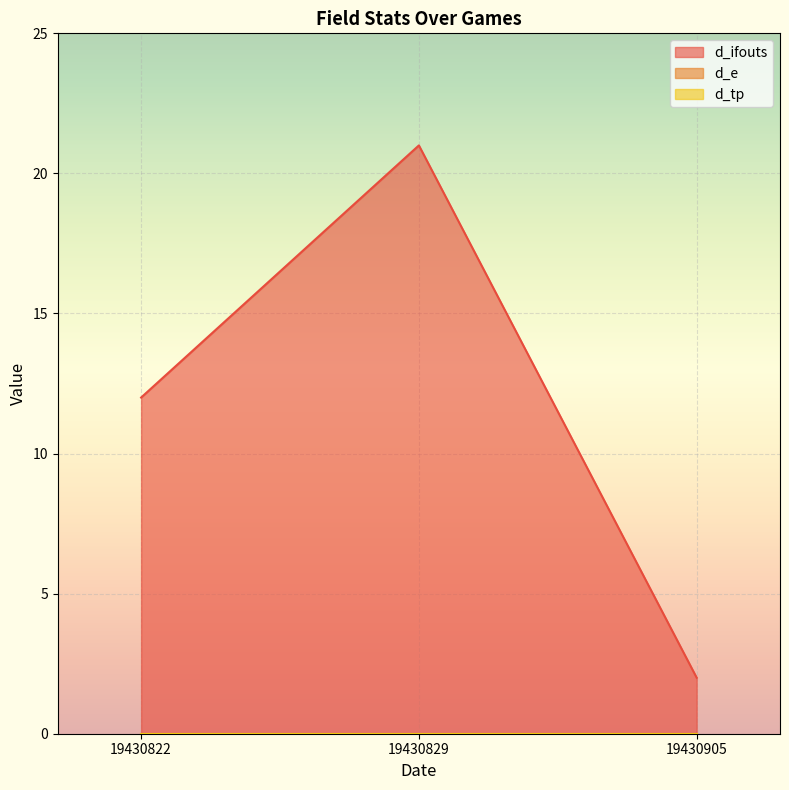

List the labels in order of d_tp value, largest first.

19430822, 19430829, 19430905